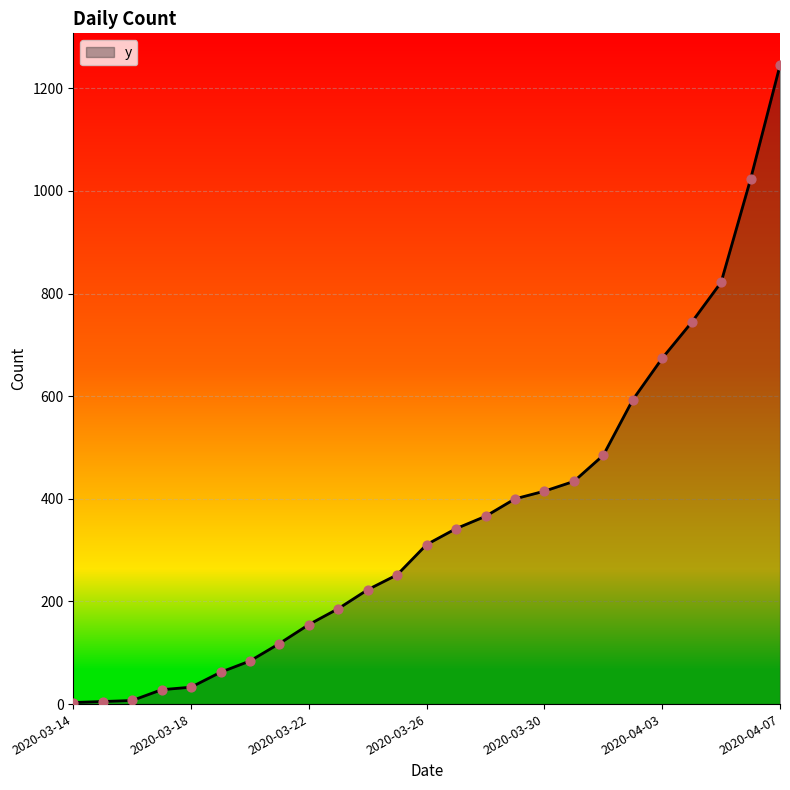

What is the maximum value shown in the chart?

1245